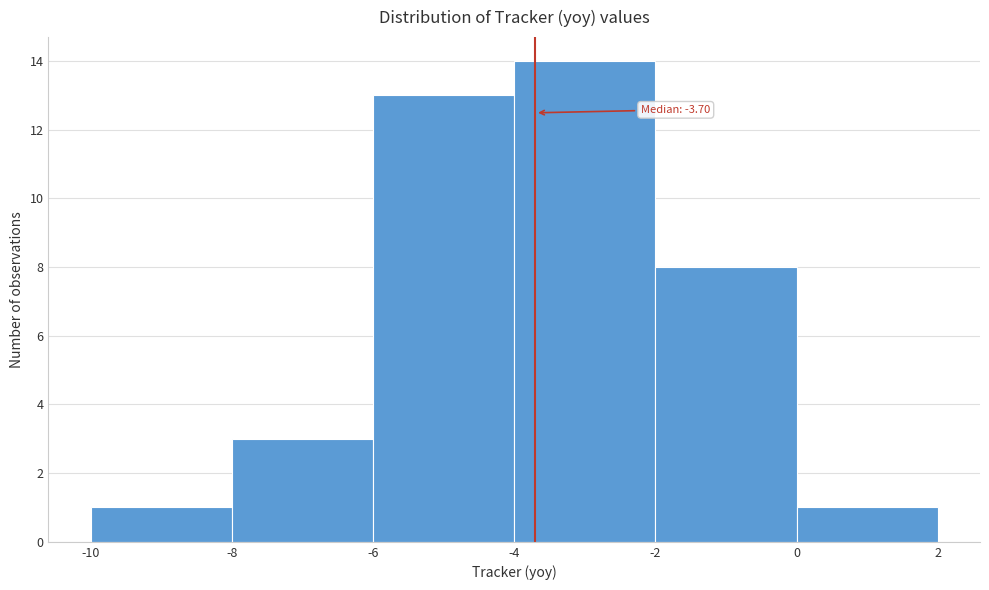

Which range on the x-axis has the tallest bar?

-4 to -2